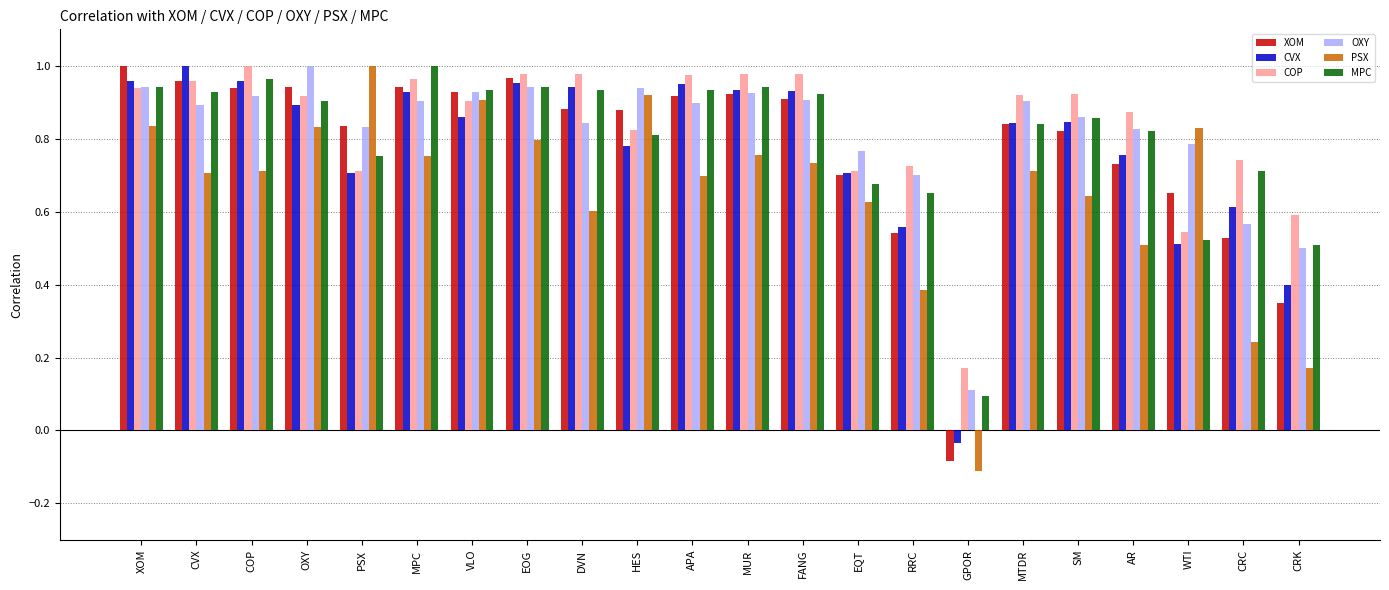

What is the sum of all XOM values?

17.1